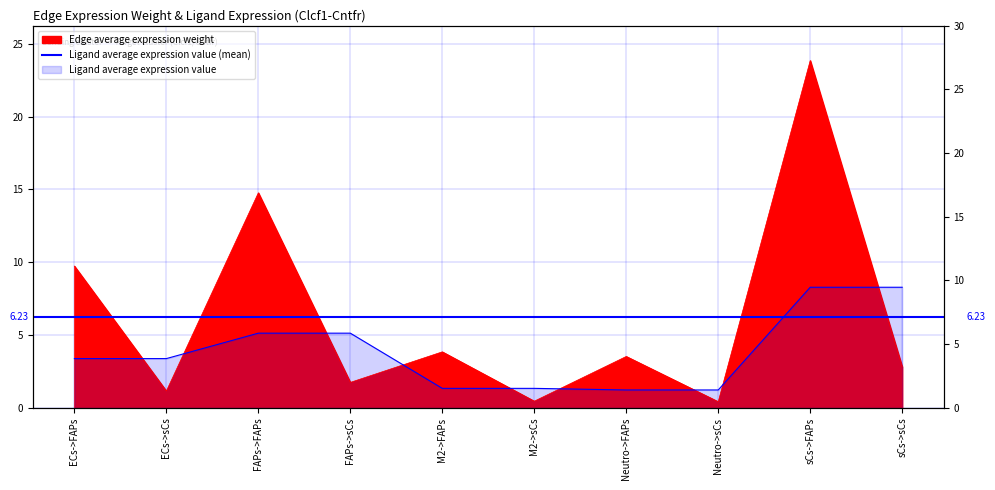

Rank the series by their maximum value, from highest to lowest.

Edge average expression weight, Ligand average expression value